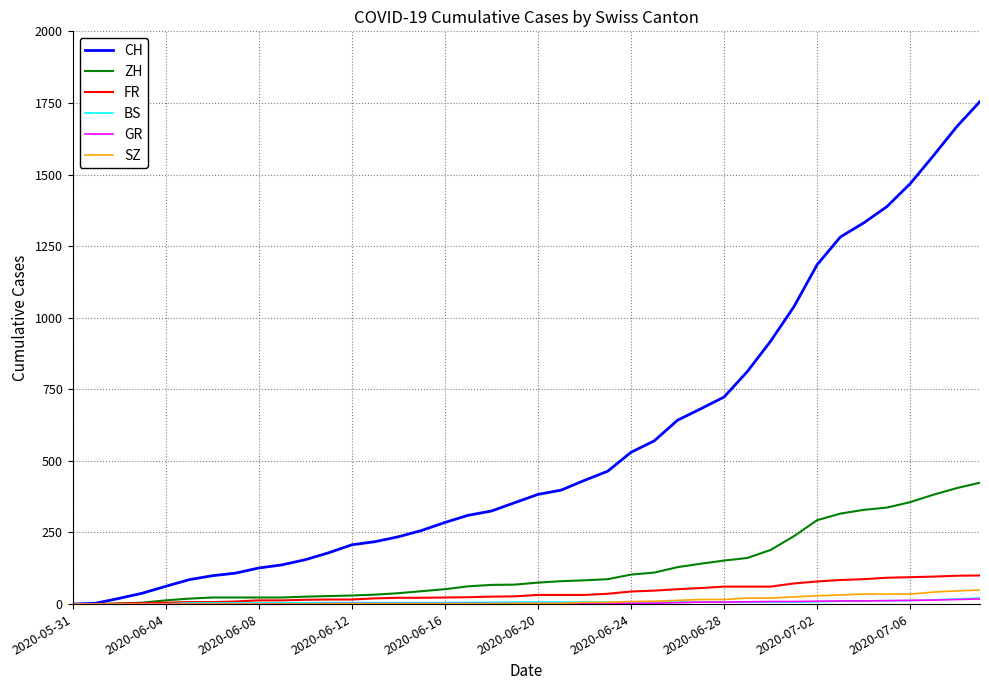

Which series has the largest total across all categories?

CH